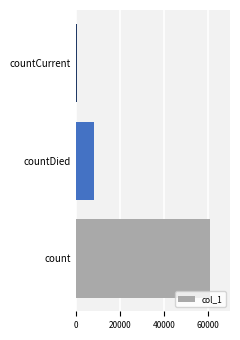

List the labels in order of value, largest first.

count, countDied, countCurrent